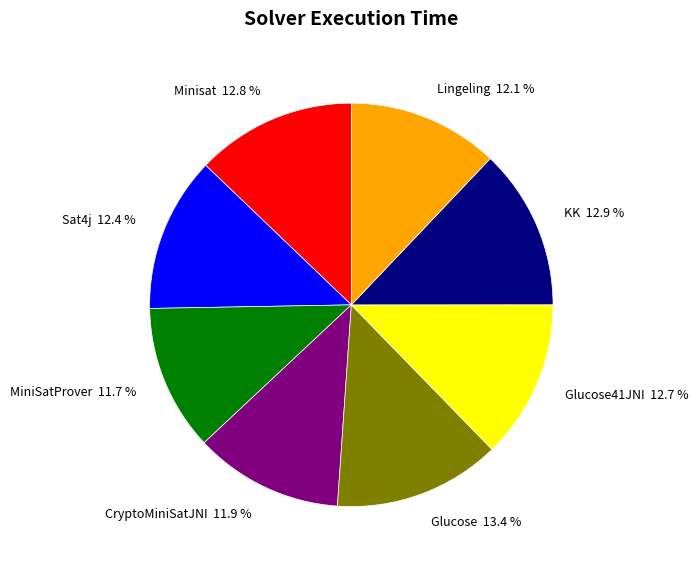

Between MiniSatProver 11.7 % and Sat4j 12.4 %, which is larger?

Sat4j 12.4 %